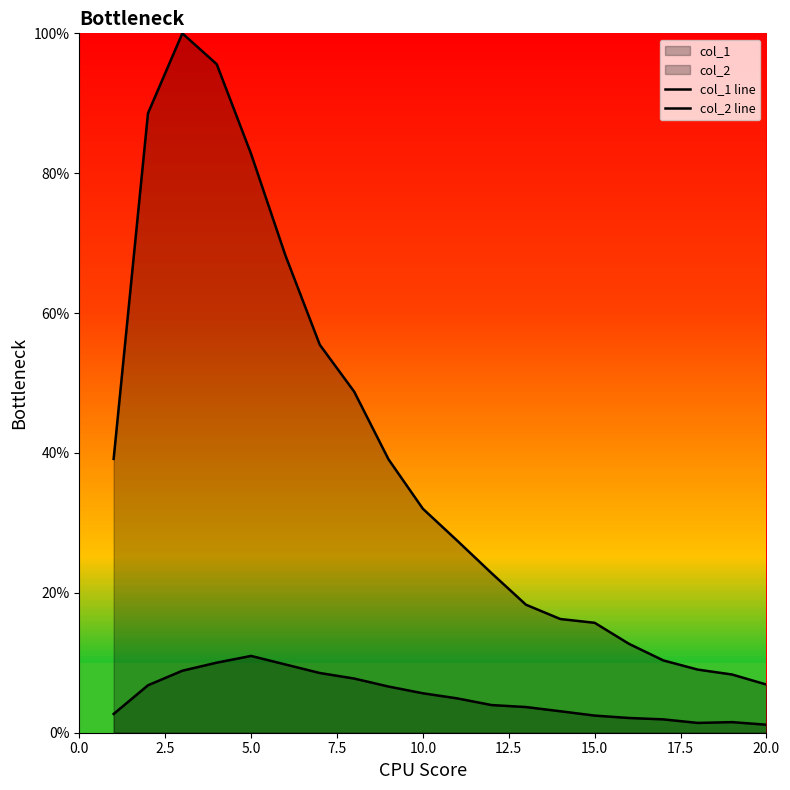

Does the chart display data point markers on the line(s)?

No